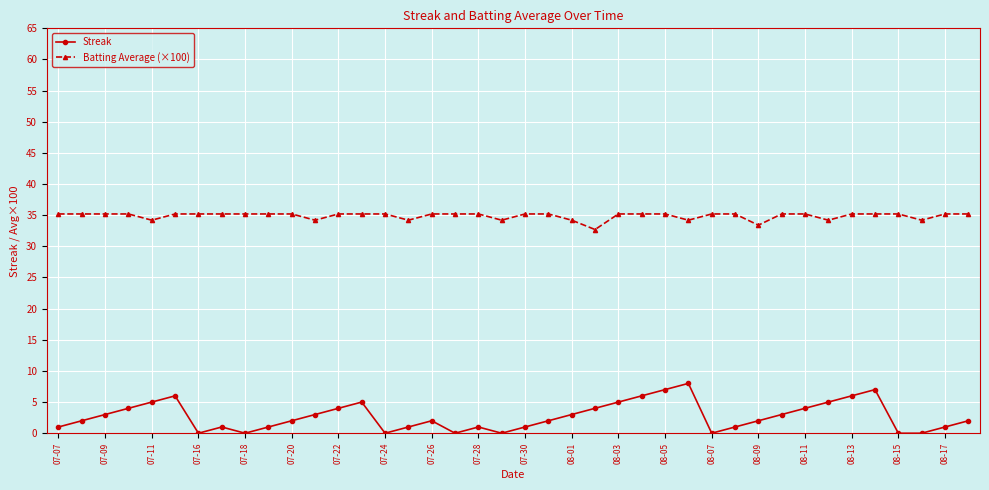

What is the value of the Batting Average (×100) point at the 30th from the left?

35.2